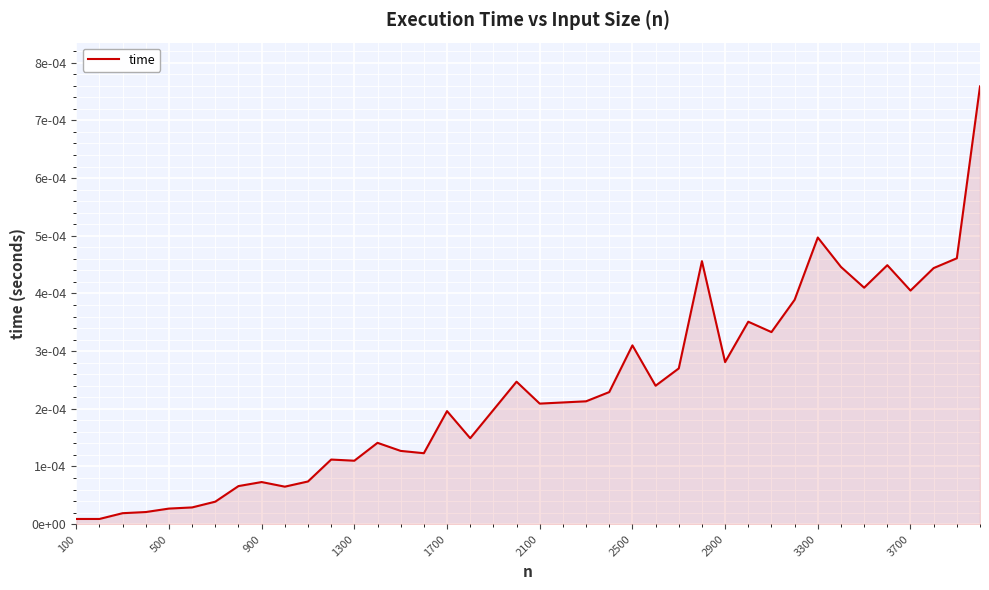

Does the chart display data point markers on the line(s)?

No